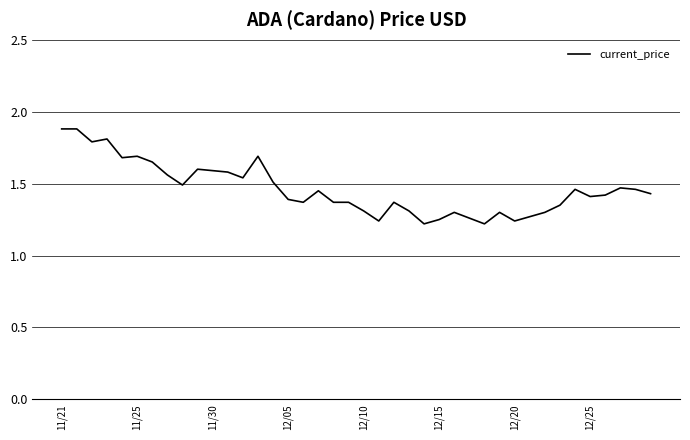

What is the difference between the maximum and minimum values?

0.7